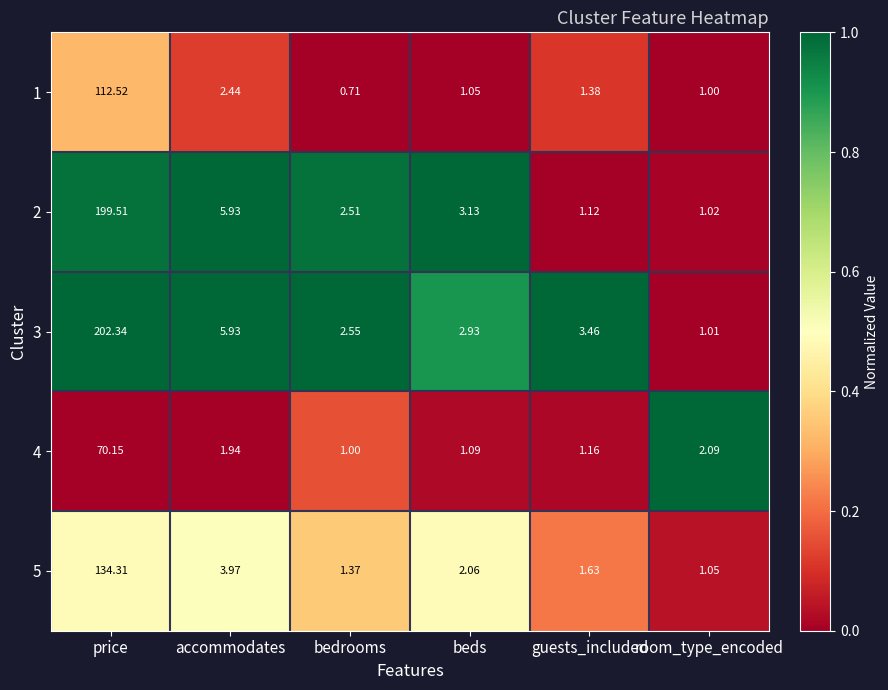

At which category is the sum across all series the highest?

price